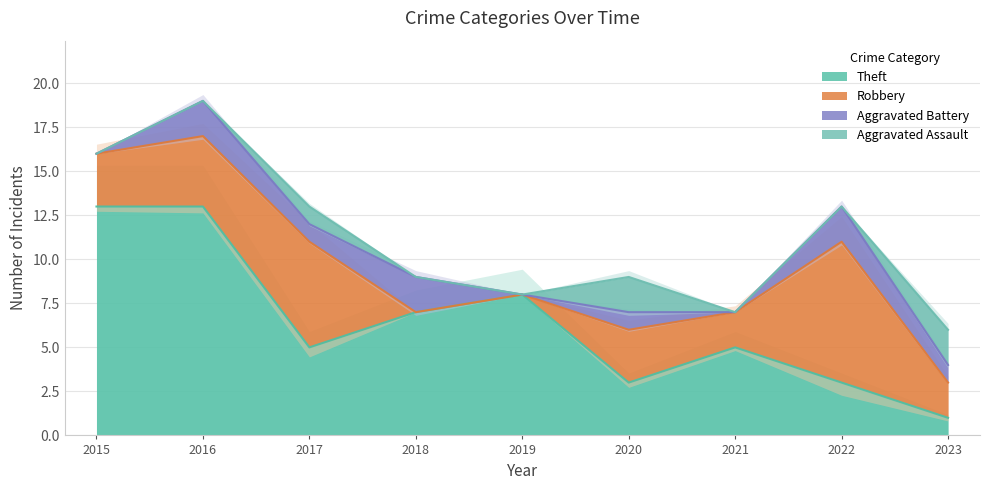

Reading left to right, list all the values displayed in this chart.

Aggravated Assault: 0	0	1	0	0	2	0	0	2
Aggravated Battery: 0	2	1	2	0	1	0	2	1
Robbery: 3	4	6	0	0	3	2	8	2
Theft: 13	13	5	7	8	3	5	3	1